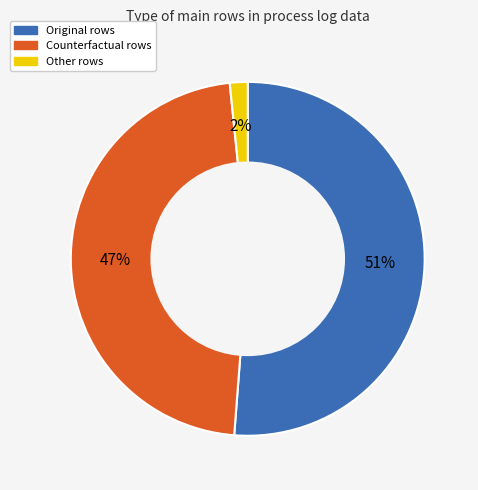

Is the sum of Other and Original greater than half?

Yes